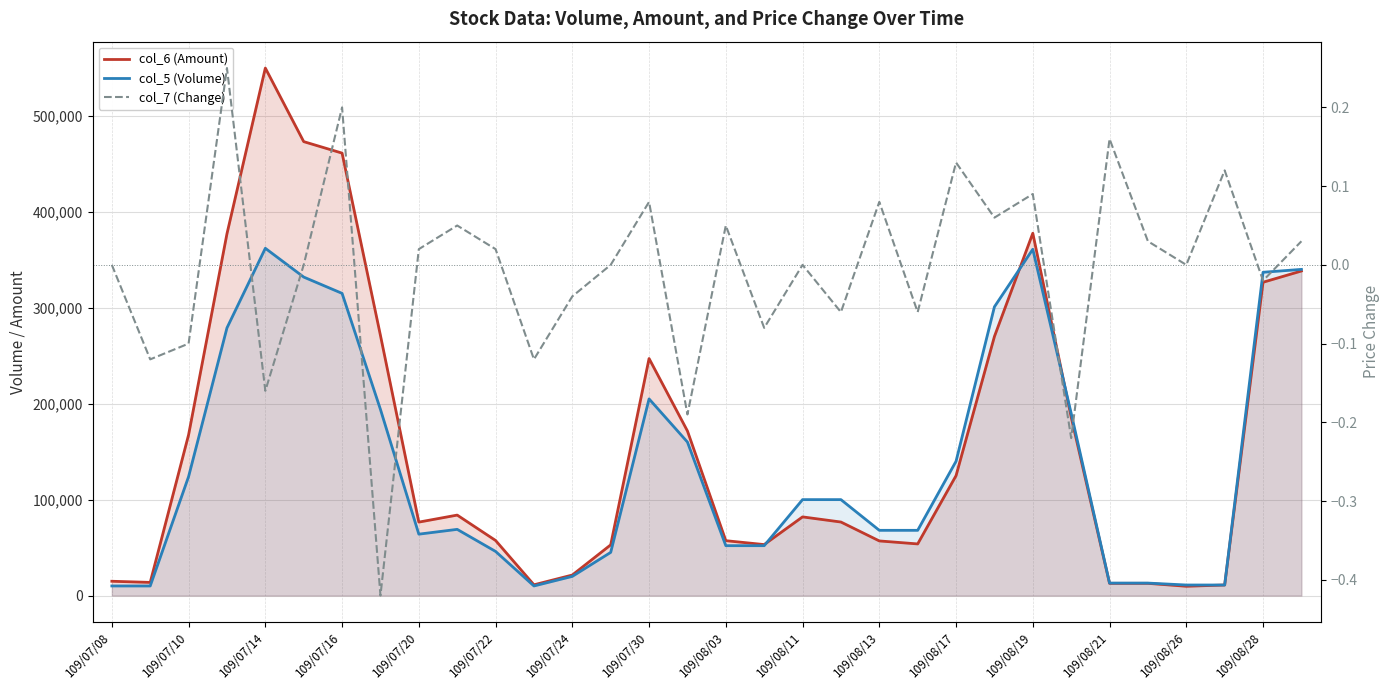

How many times do col_6 (Amount) and col_5 (Volume) cross each other?

3